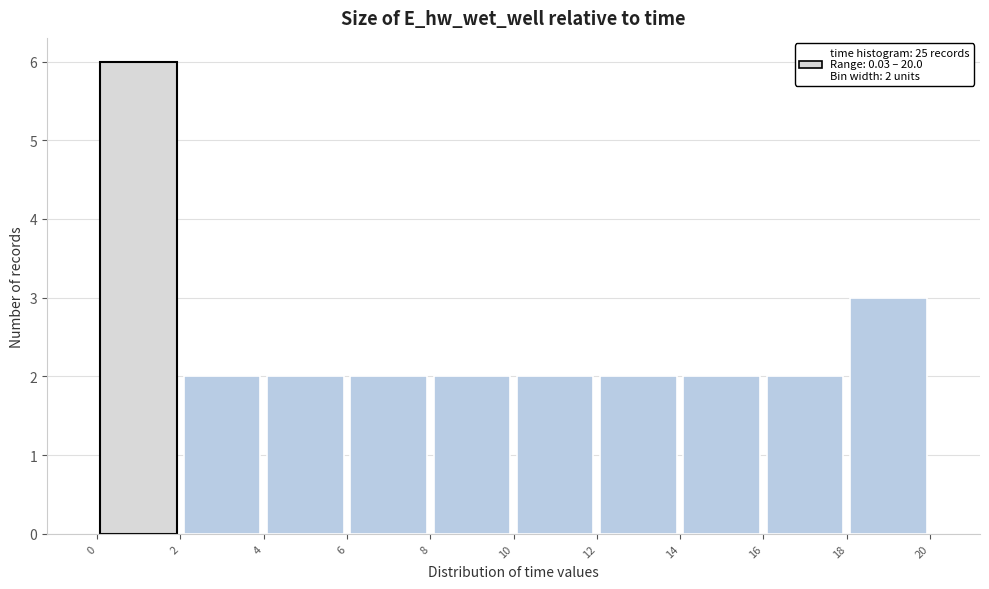

Which range on the x-axis has the tallest bar?

0 to 2